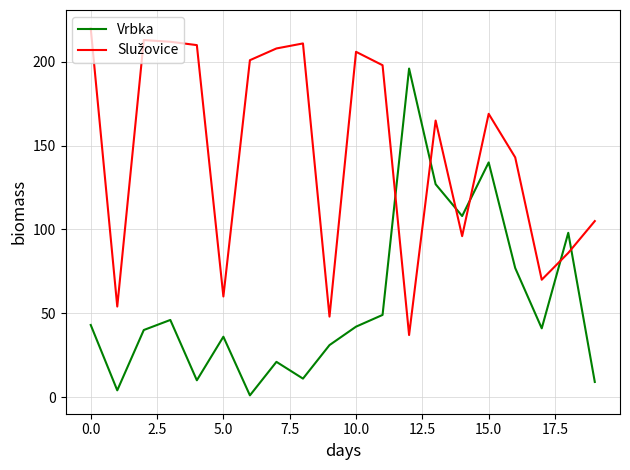

What is the maximum value shown in the chart?

220